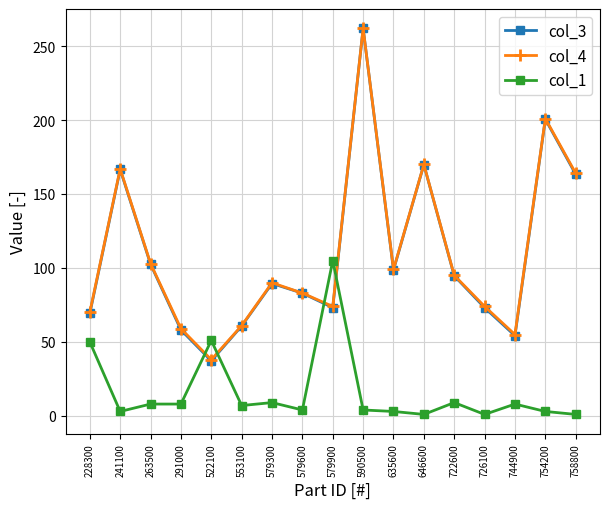

At how many categories does at least one series exceed 111?

5